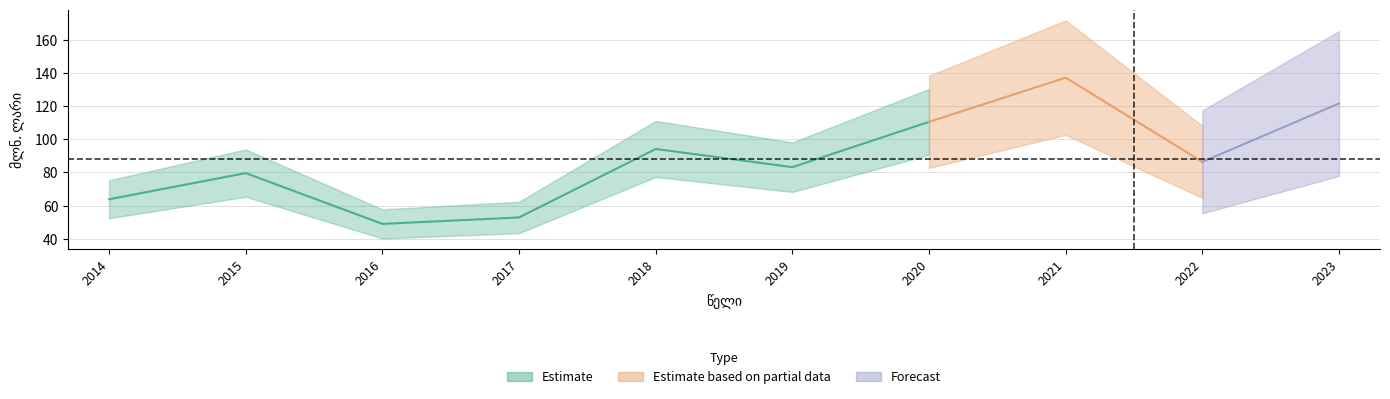

Reading right to left, extract all data points from this chart.

121.7	86.4	137.3	110.6	83.2	94.2	52.8	48.9	79.6	63.8